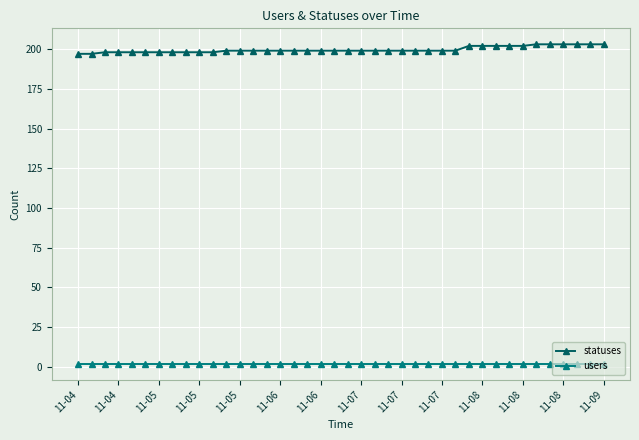

How many series are shown in this chart?

2